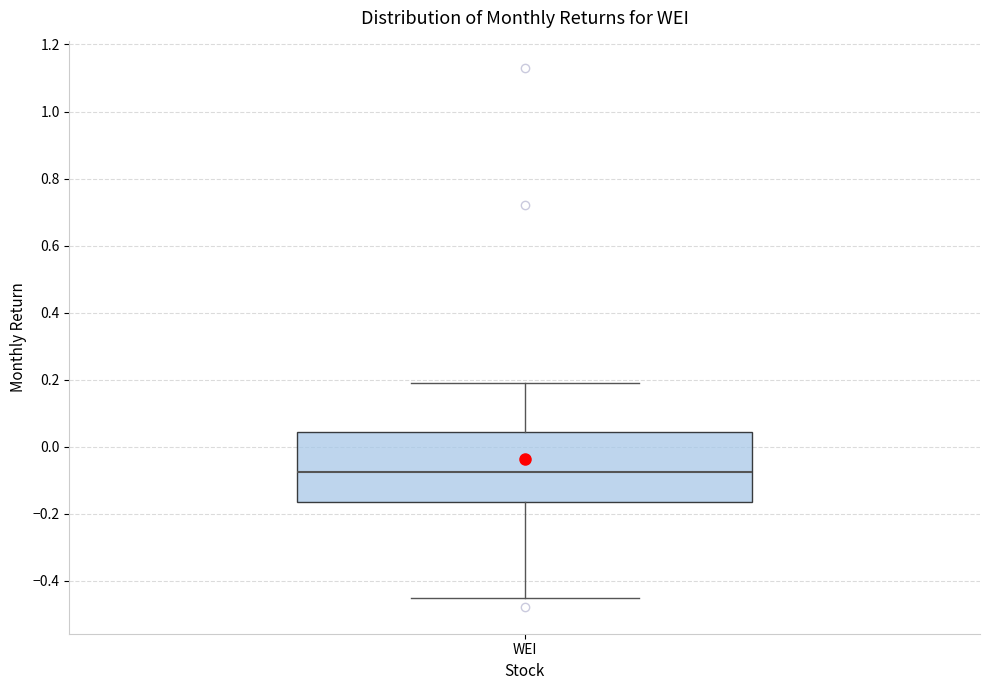

Transcribe this box plot: give where the median line is, the range the box spans, and where the two whiskers end, as read against the y-axis. The values are not printed on the chart, so give them approximately, as read against the axis.

median -0.08, box -0.16 to 0.04, whiskers -0.46 to 0.18